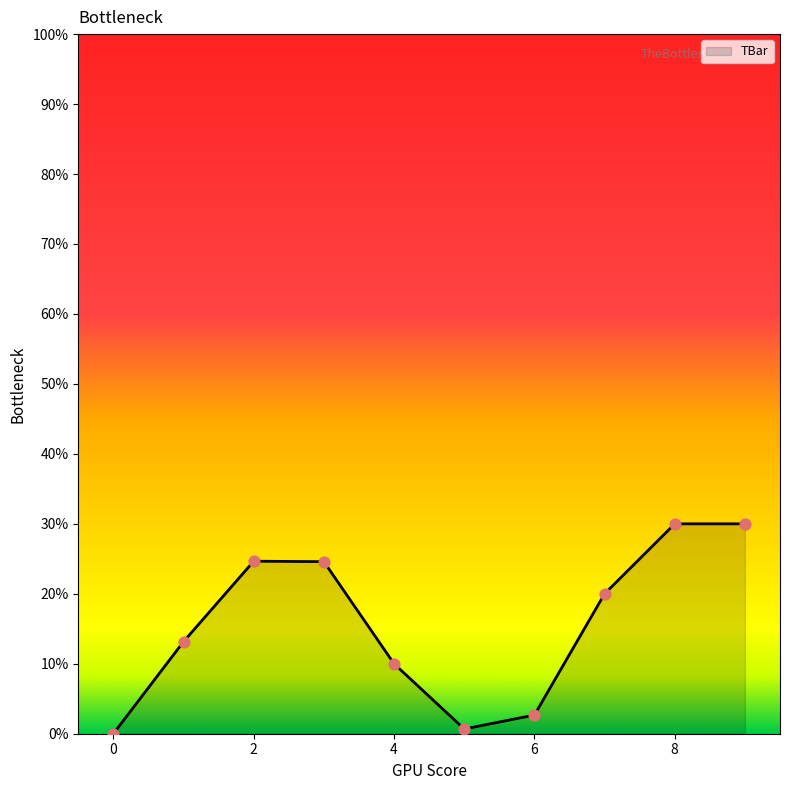

What is the difference between the maximum and minimum values?

30.0